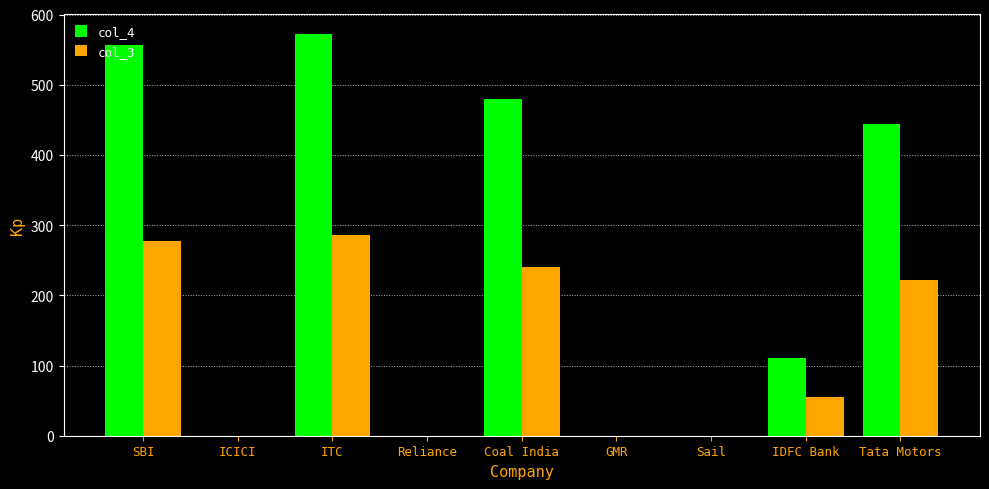

Reading right to left, list all the values displayed in this chart.

col_4: 444.0	111.0	0.0	0.0	480.0	0.0	572.0	0.0	556.0
col_3: 222.0	55.5	0.0	0.0	240.0	0.0	286.0	0.0	278.0